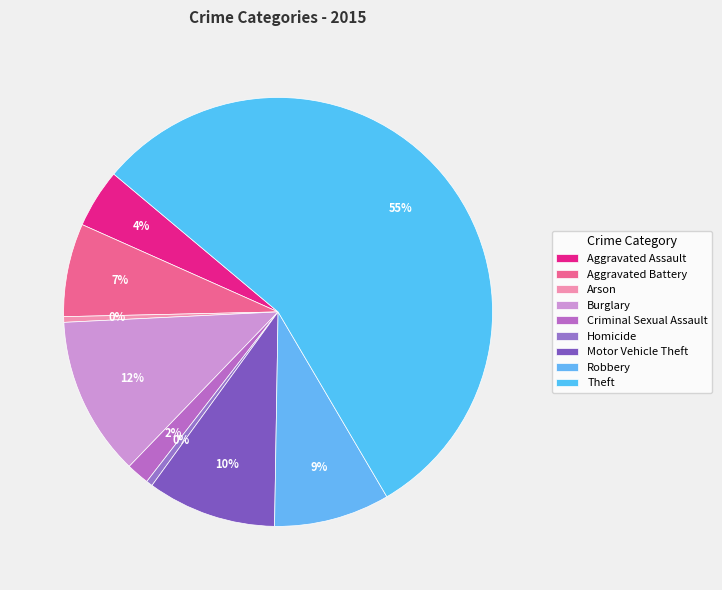

To the nearest percent, what portion does Criminal Sexual Assault represent?

2%